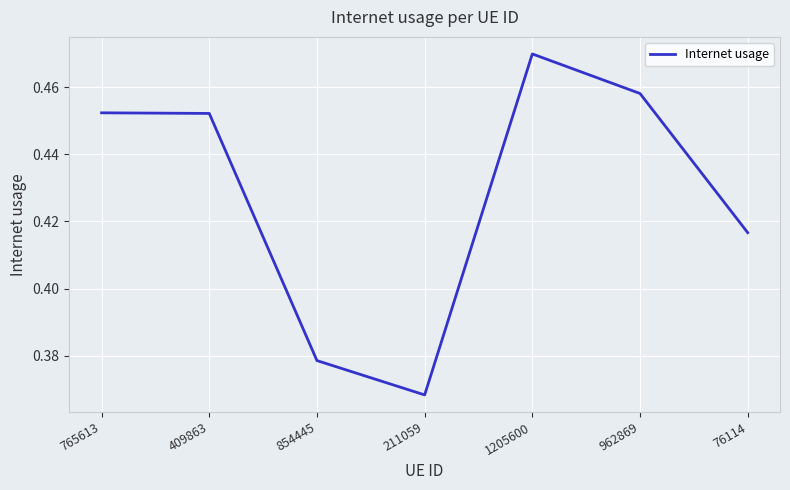

Which category has the highest value across all series?

1205600